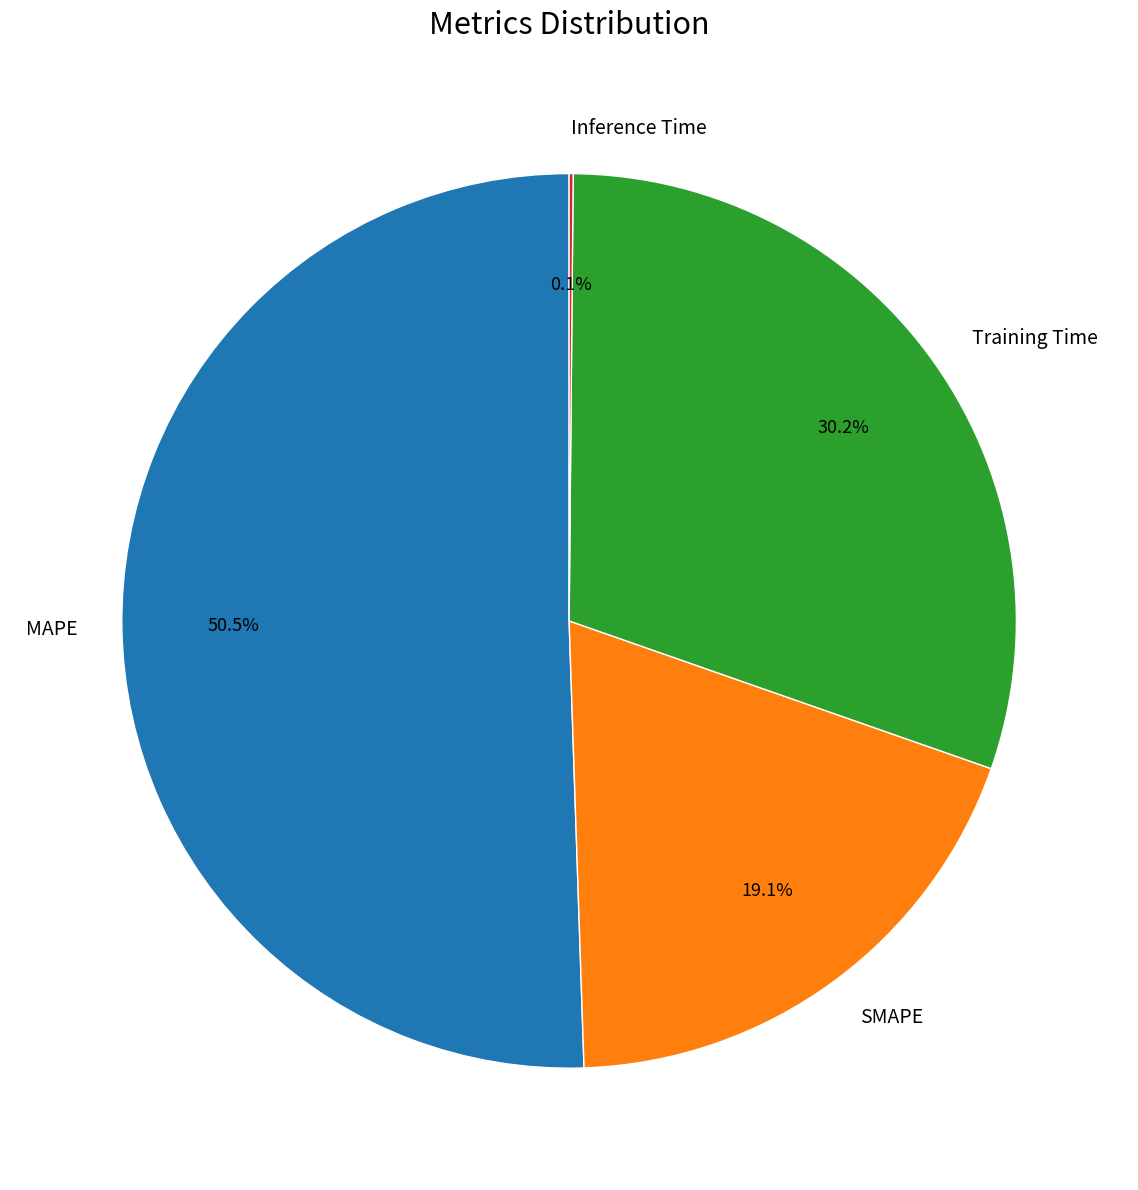

To the nearest percent, what is the average slice percentage?

25%